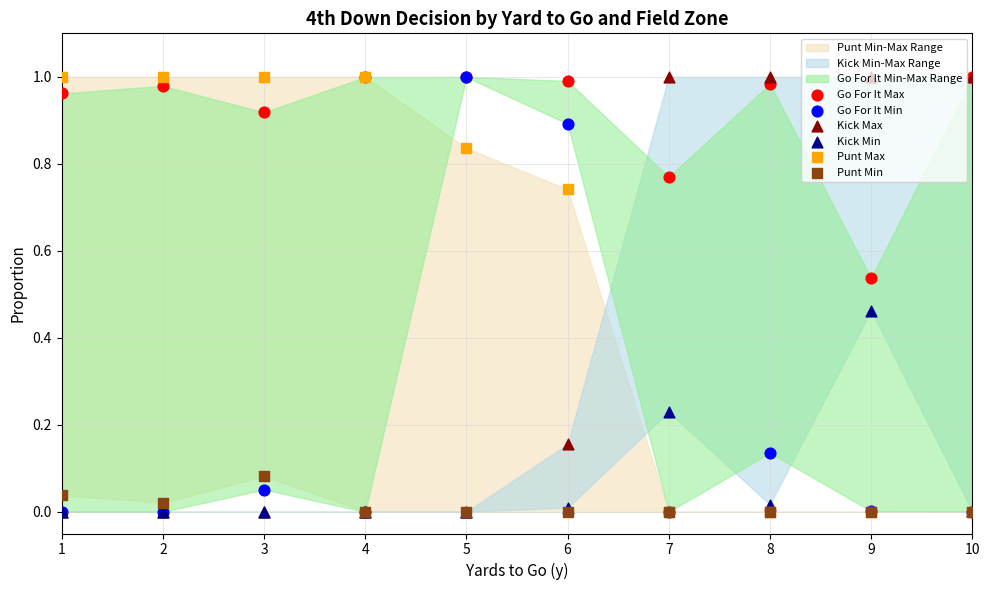

Which series contains the highest Y value?

Go For It Max